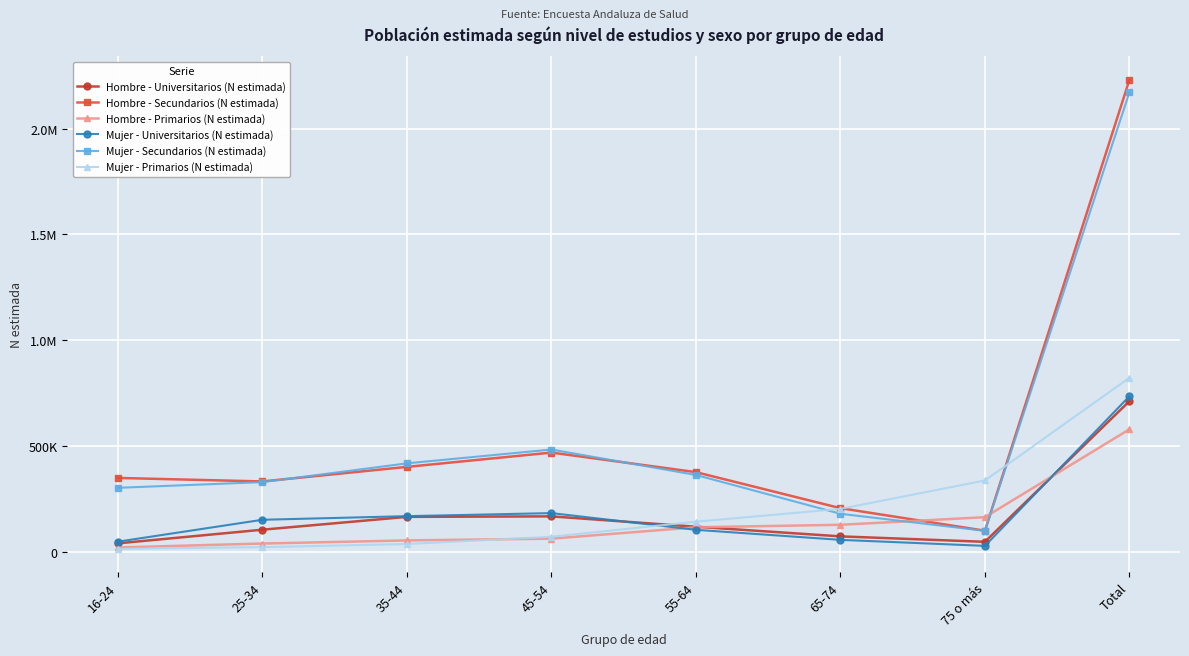

Is this an area chart (filled region under the line)?

No